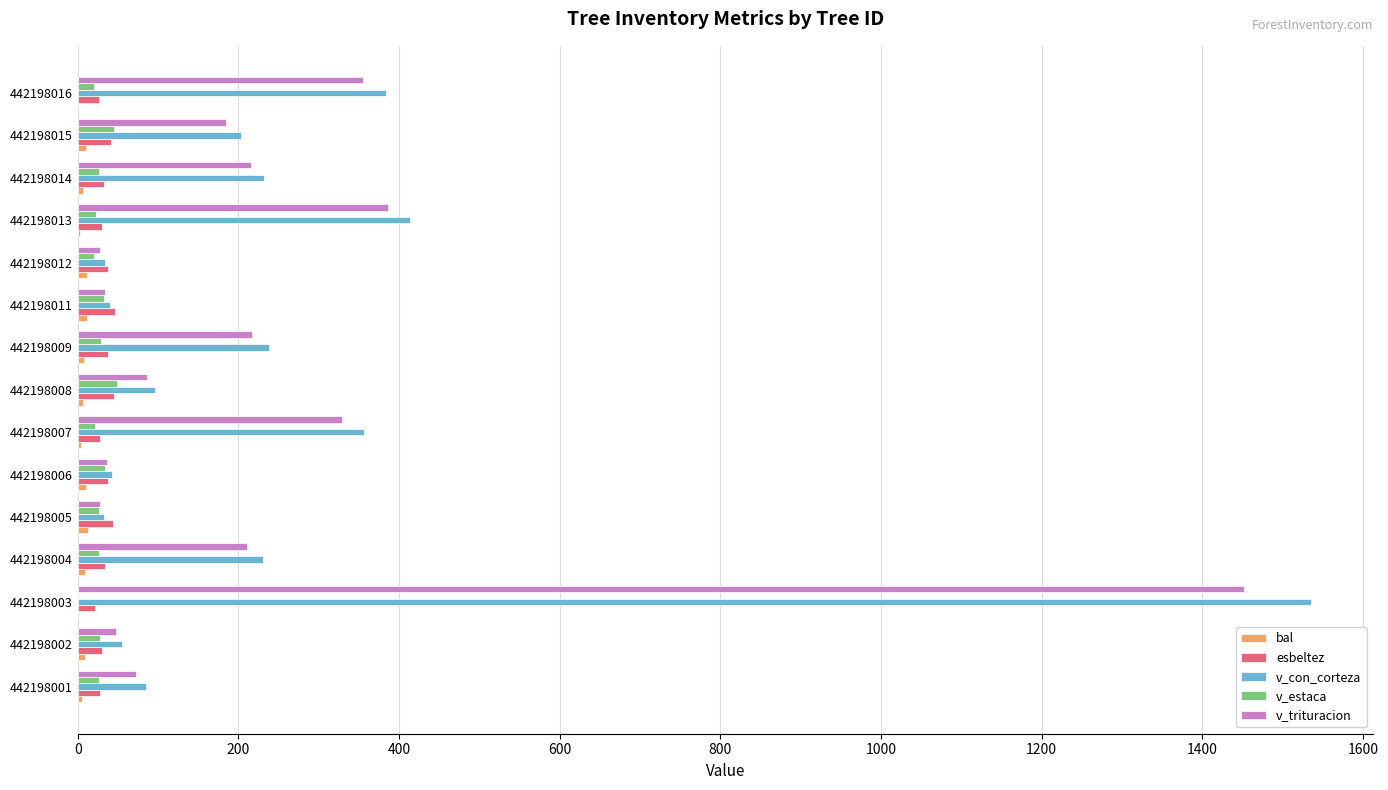

Where is v_trituracion nearest to the value 739?

442198013